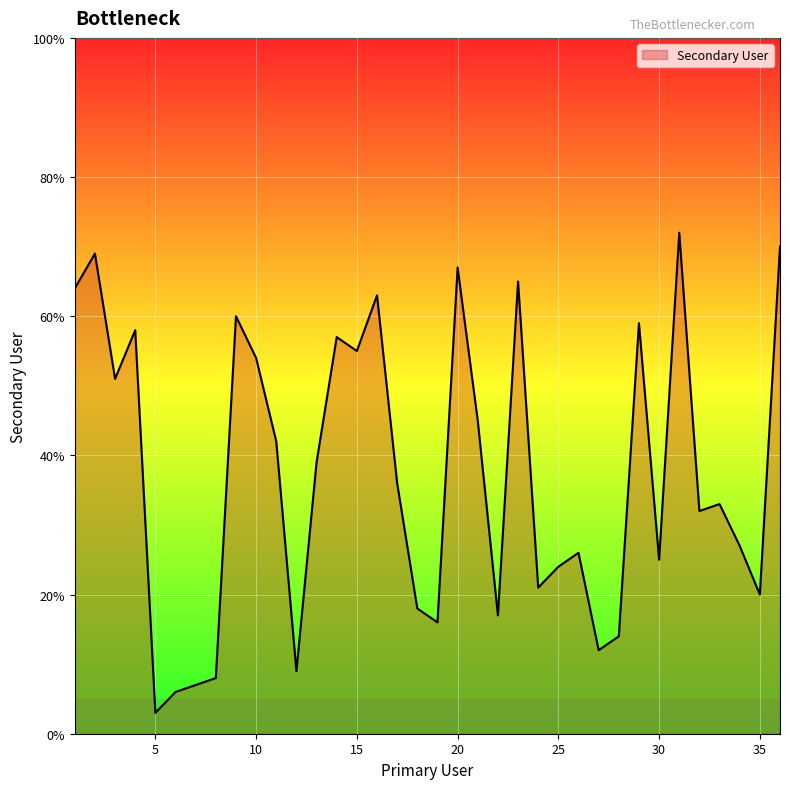

What is the maximum value shown in the chart?

72